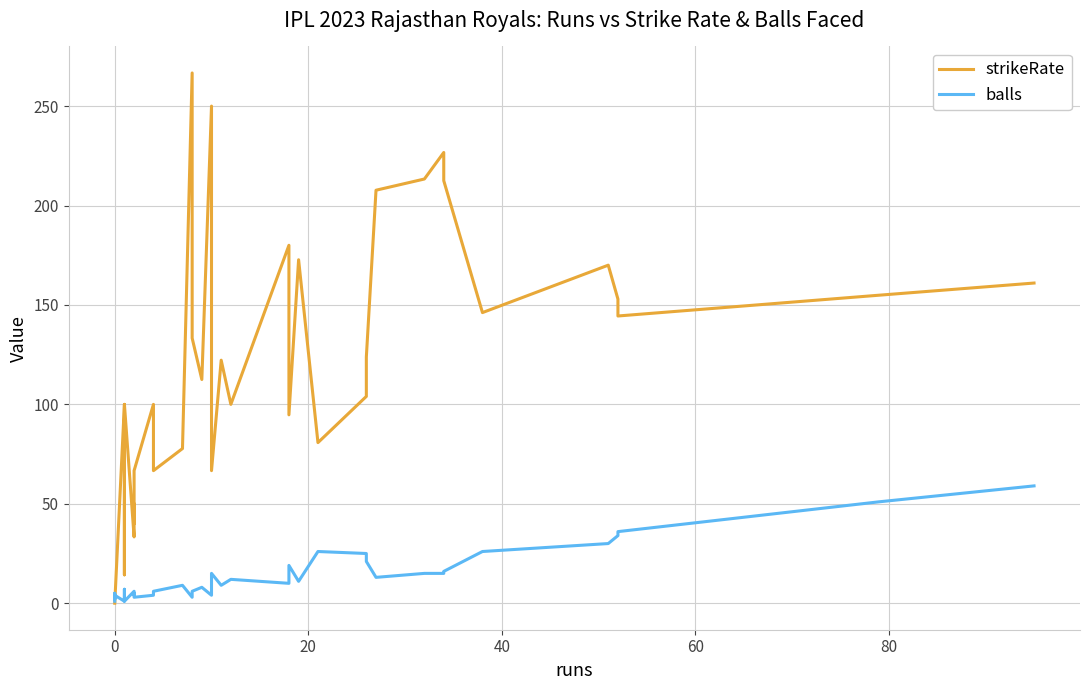

What is the value of the strikeRate point at the 32nd from the left?

213.3